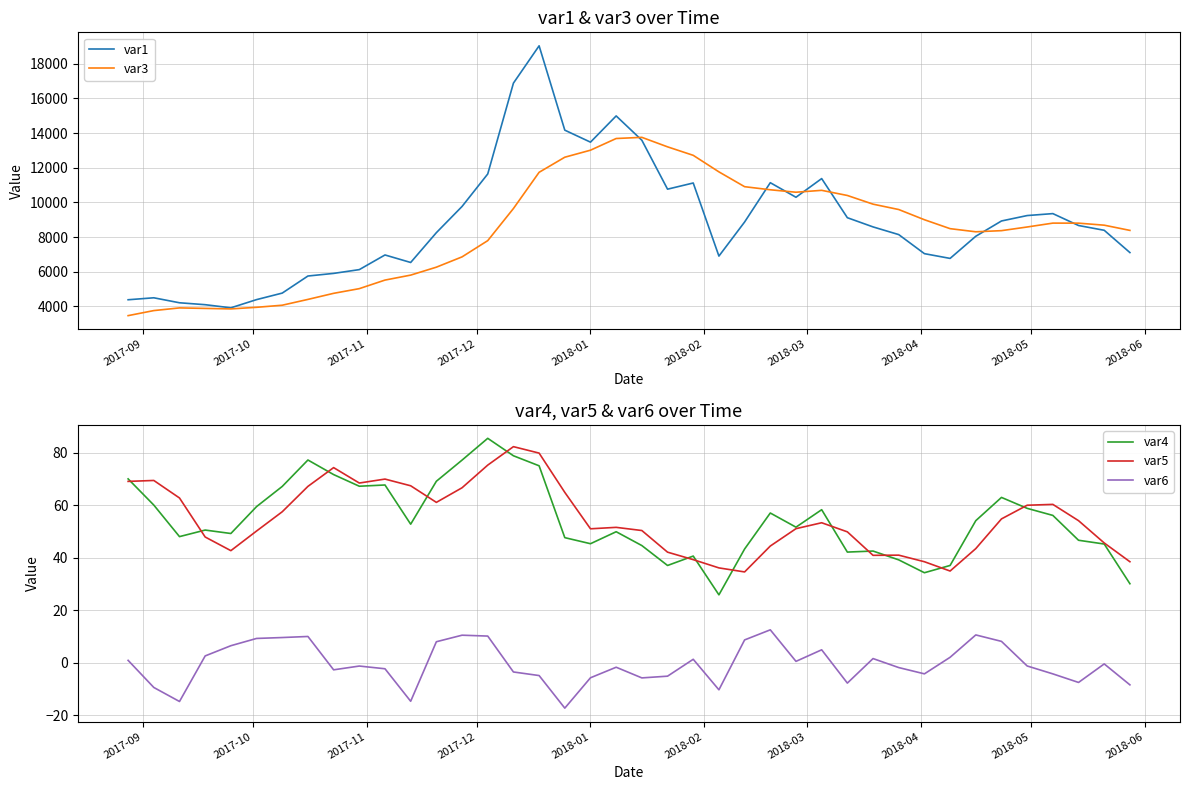

What is the minimum value for var4?

25.9